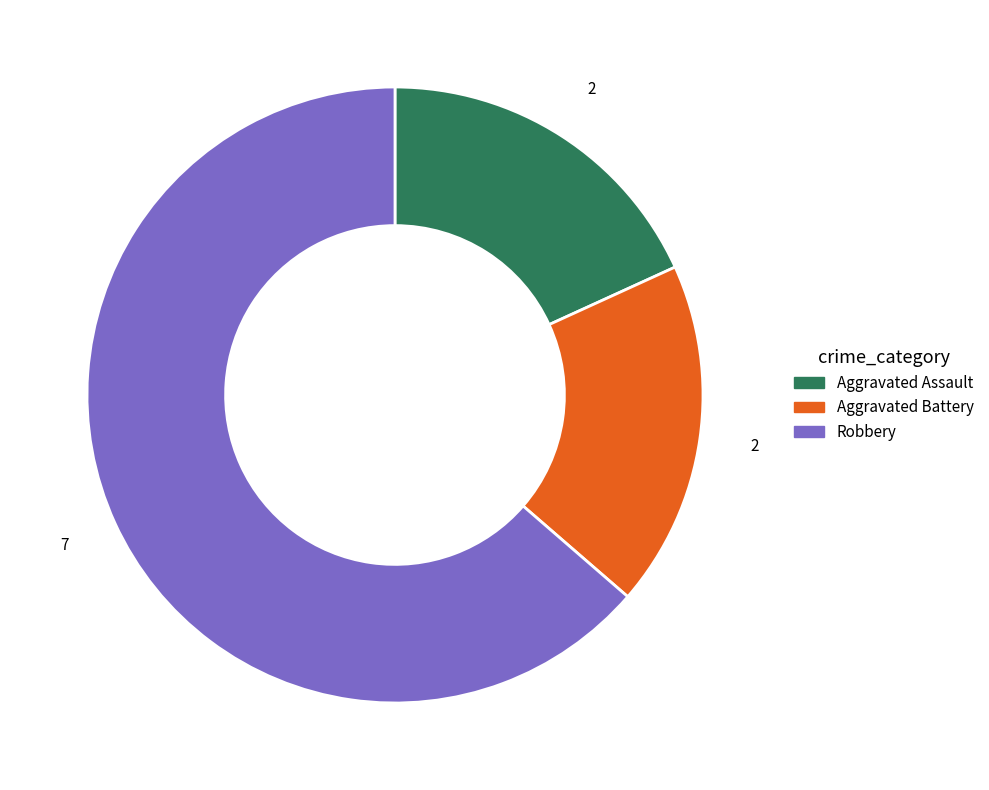

Combined, do Aggravated Assault and Aggravated Battery account for over 50%?

No